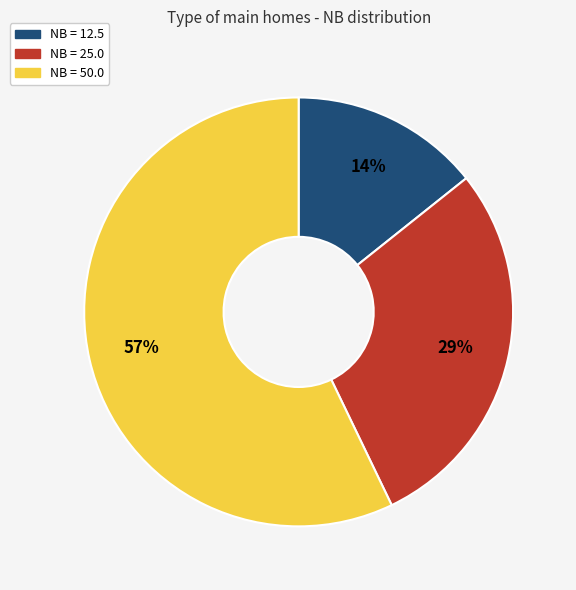

How many segments does this pie chart have?

3